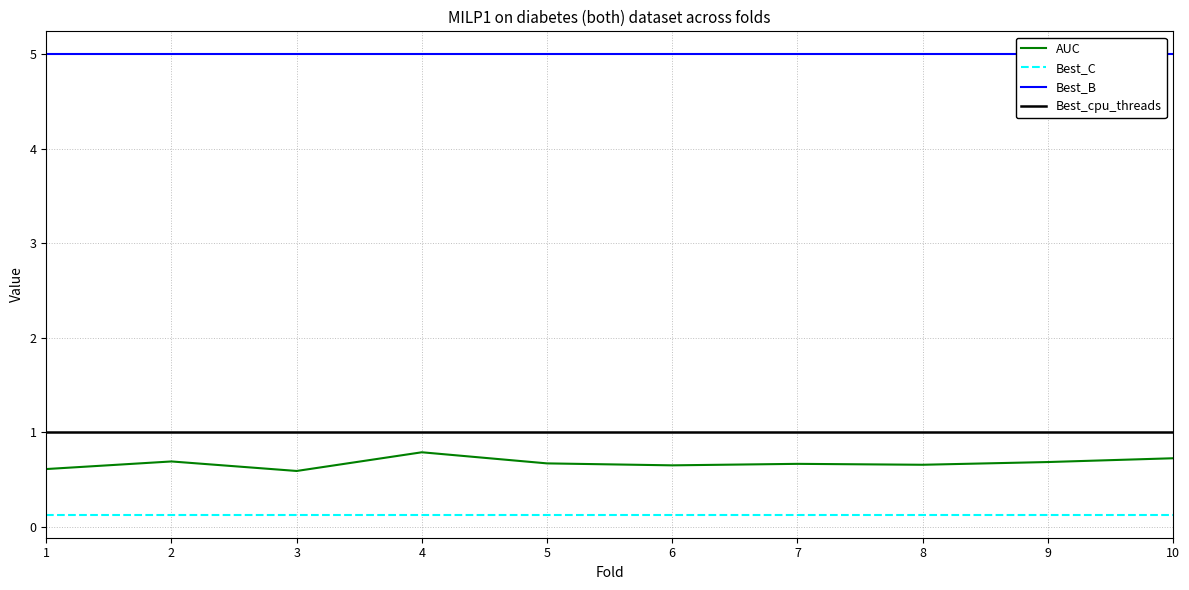

Which has a higher value, 9 or 3?

9